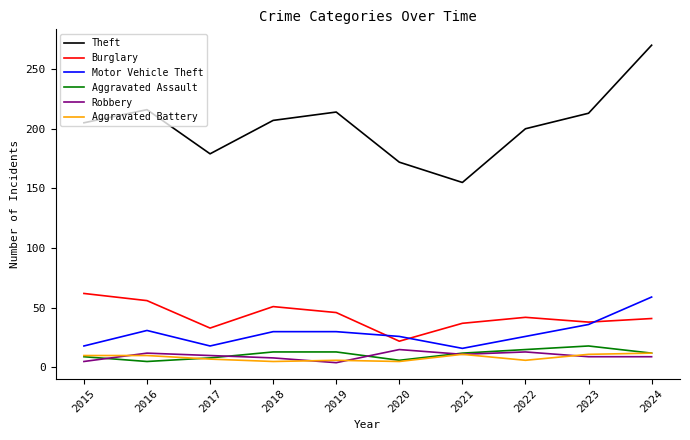

What is the minimum value for Aggravated Battery?

5